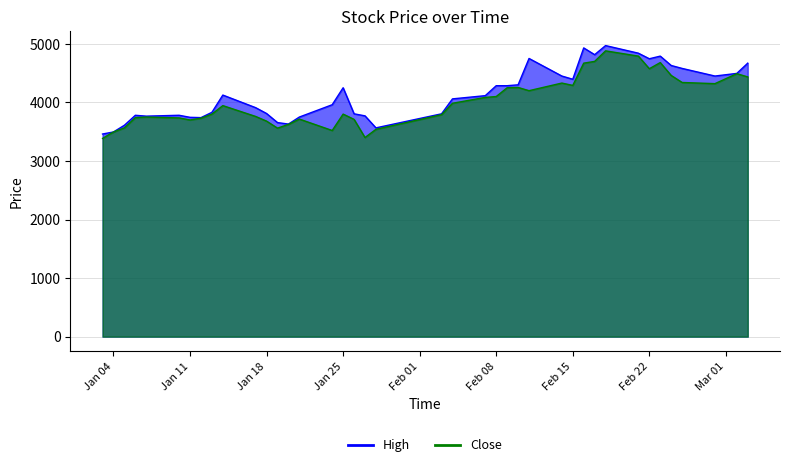

How many categories are shown in the chart?

40